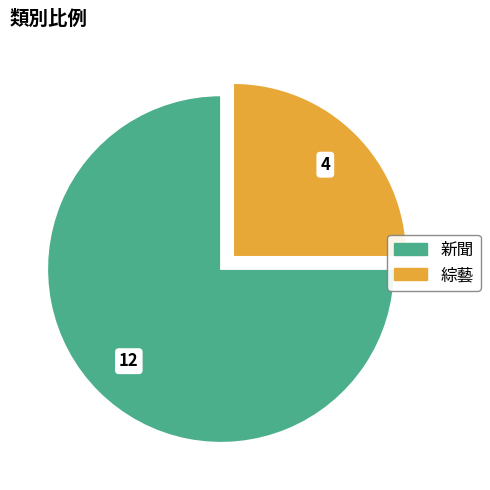

What is the smallest slice in the pie chart?

綜藝